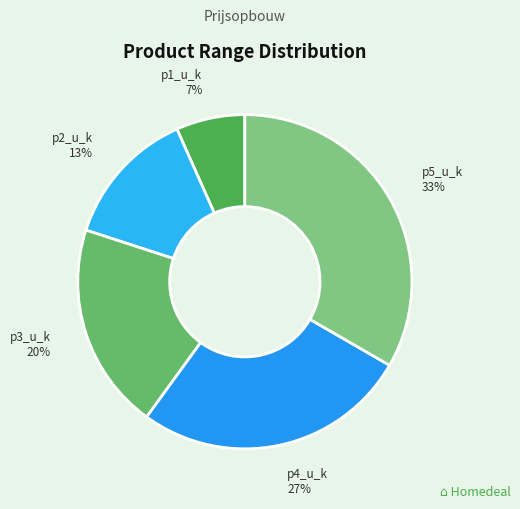

The p4_u_k slice represents 19% of the pie. True or false?

False